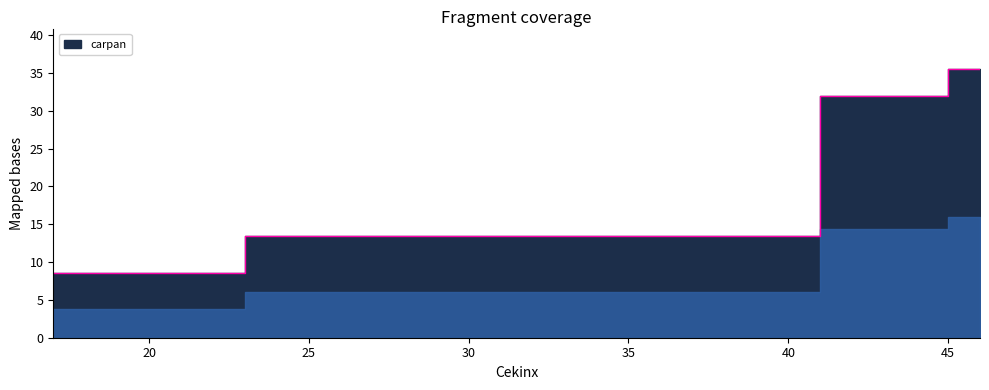

The chart shows a value of 13.5 at 23. True or false?

True